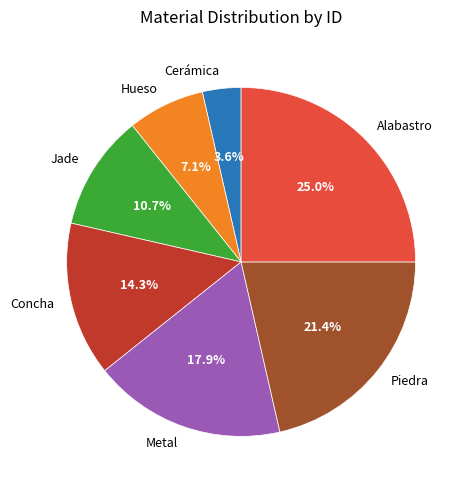

How many segments does this pie chart have?

7